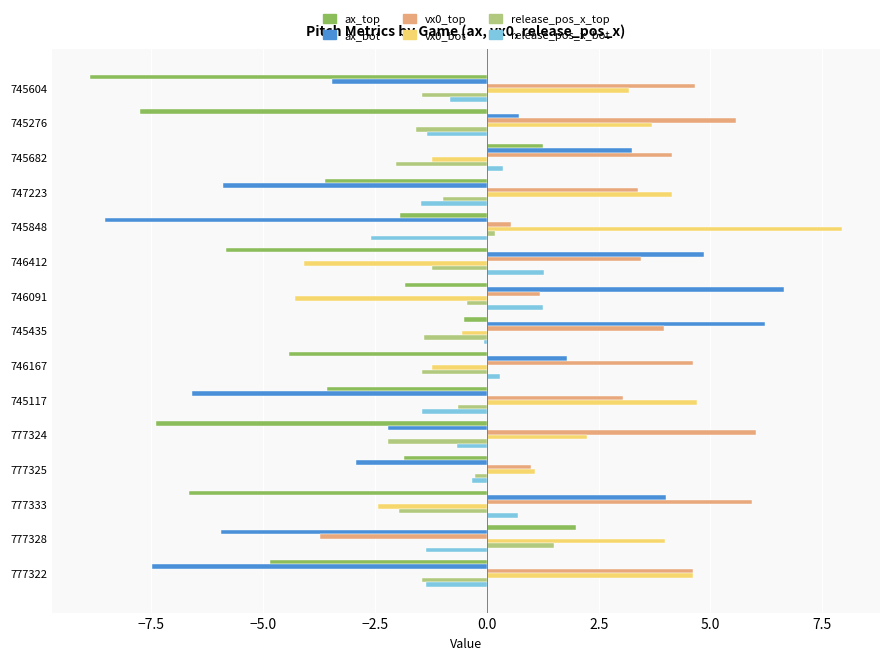

Is it true that ax_top equals -1.9 at 745848?

True